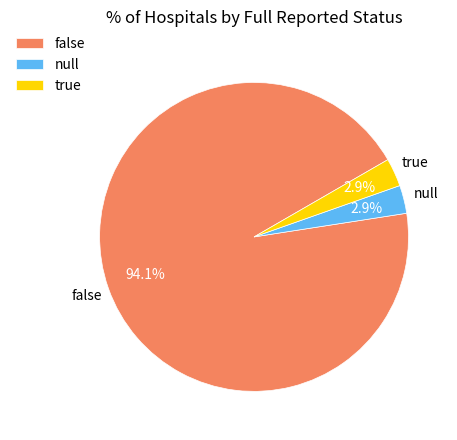

What is the majority slice?

false